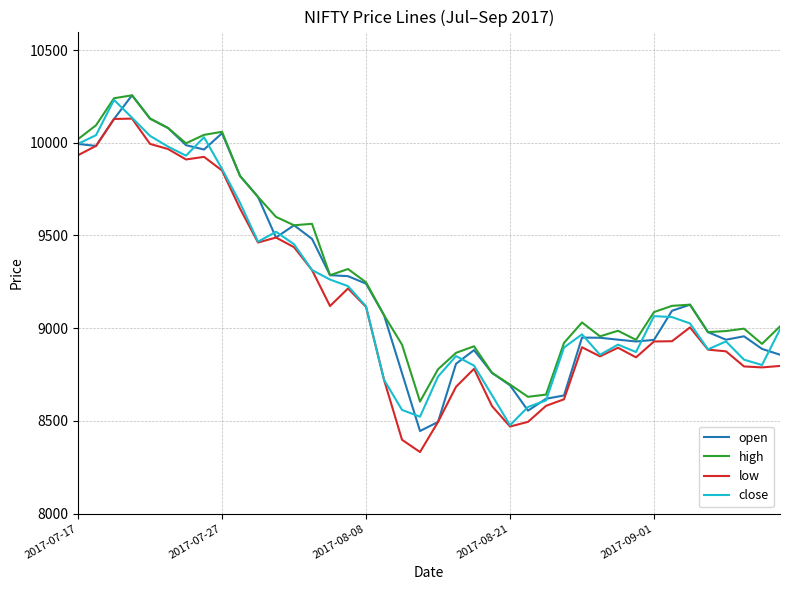

Rank the series by their average value, from highest to lowest.

high, open, close, low